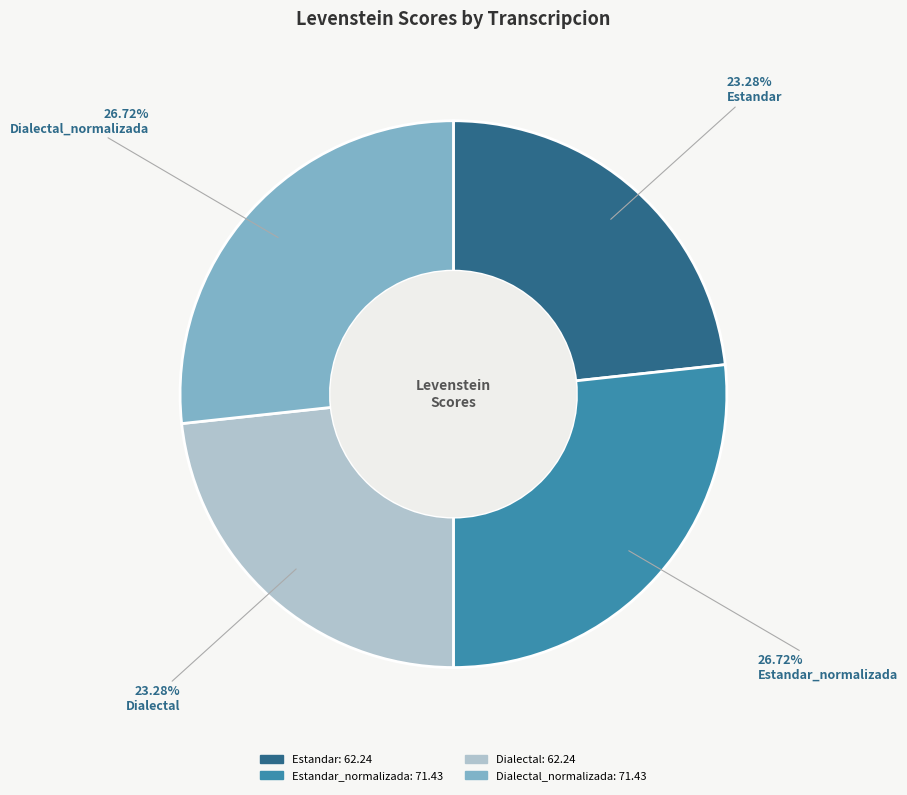

Does any single category account for the majority?

No